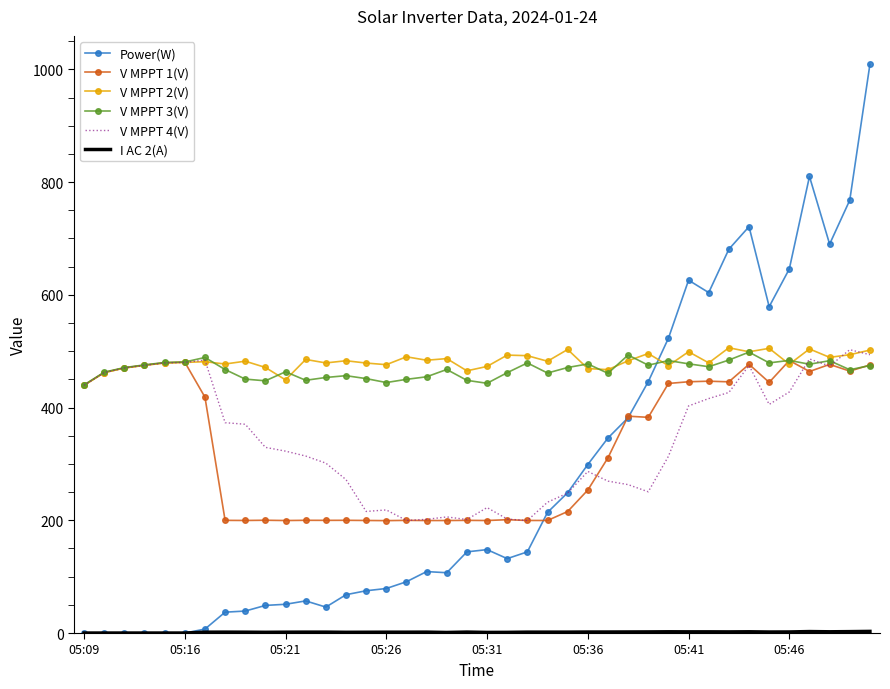

What is the minimum value for V MPPT 4(V)?

199.6